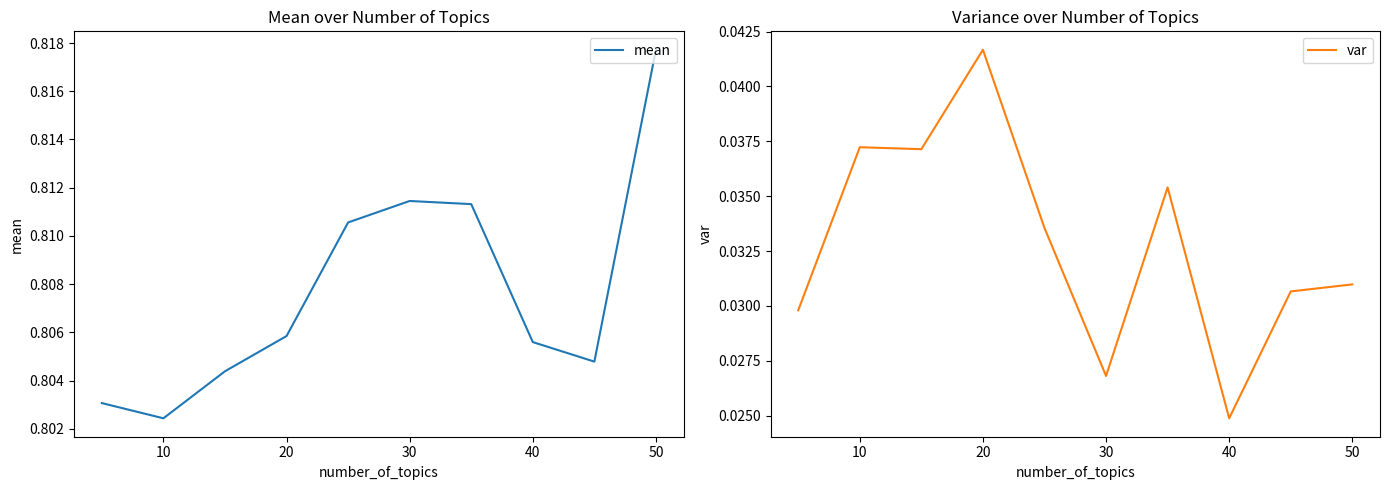

List the series in order of their overall mean, highest first.

mean, var